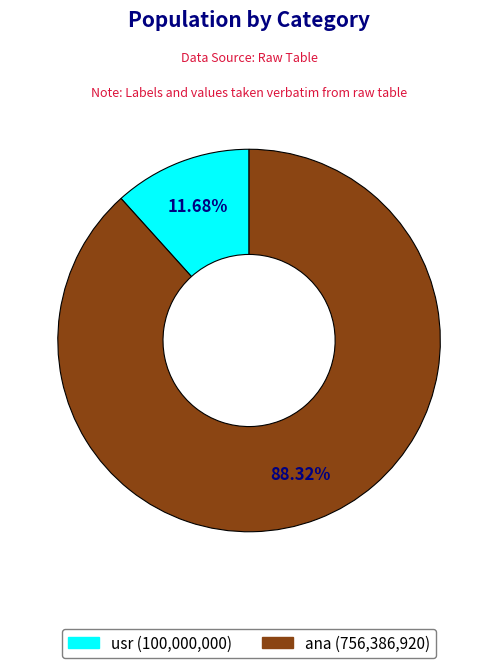

Which category accounts for the majority?

ana